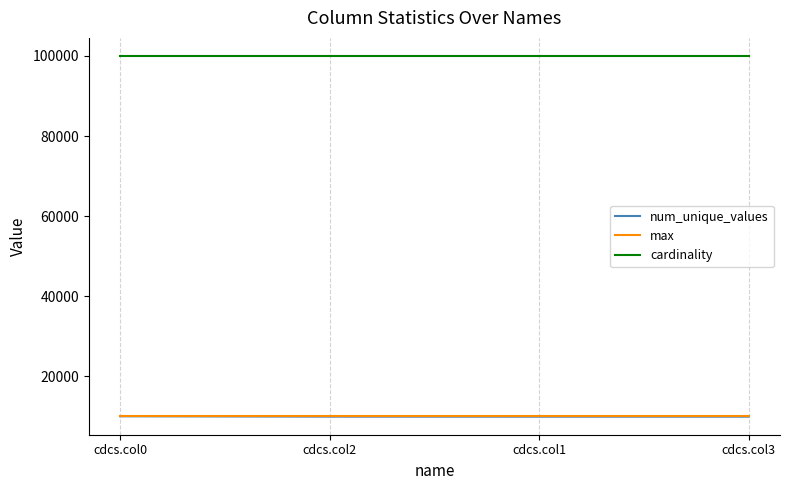

The value of num_unique_values at cdcs.col0 is 4910. True or false?

False